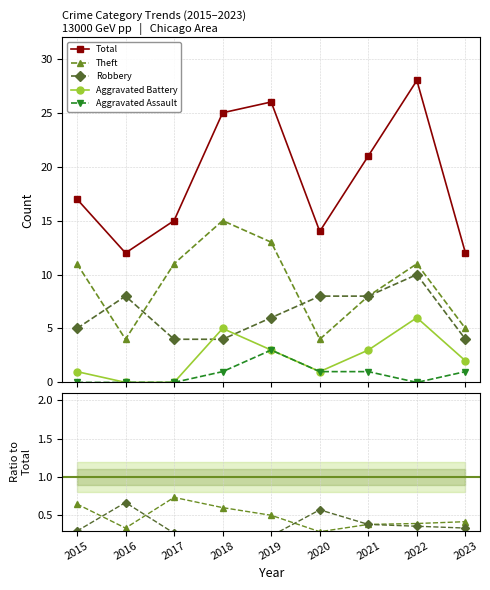

Which series has the largest total across all categories?

Total